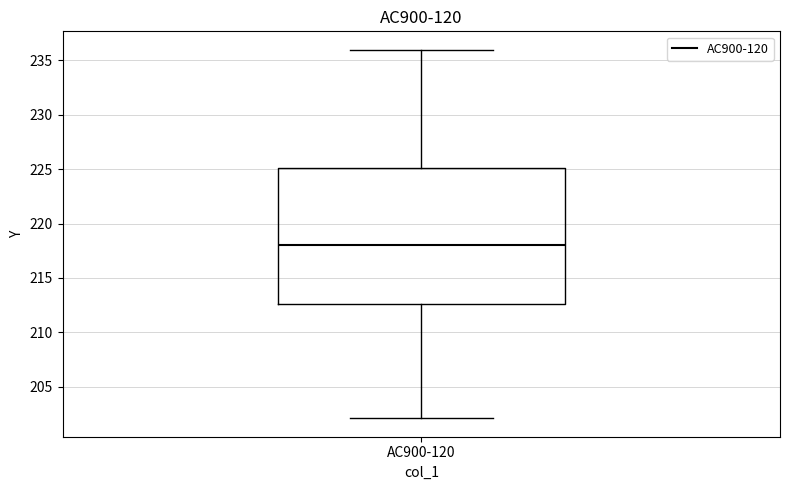

Read this box plot against the y-axis: the position of the median line, the range covered by the box, and the ends of both whiskers. The values are not printed on the chart, so give them approximately, as read against the axis.

median 218.0, box 212.5 to 225.0, whiskers 202.0 to 236.0